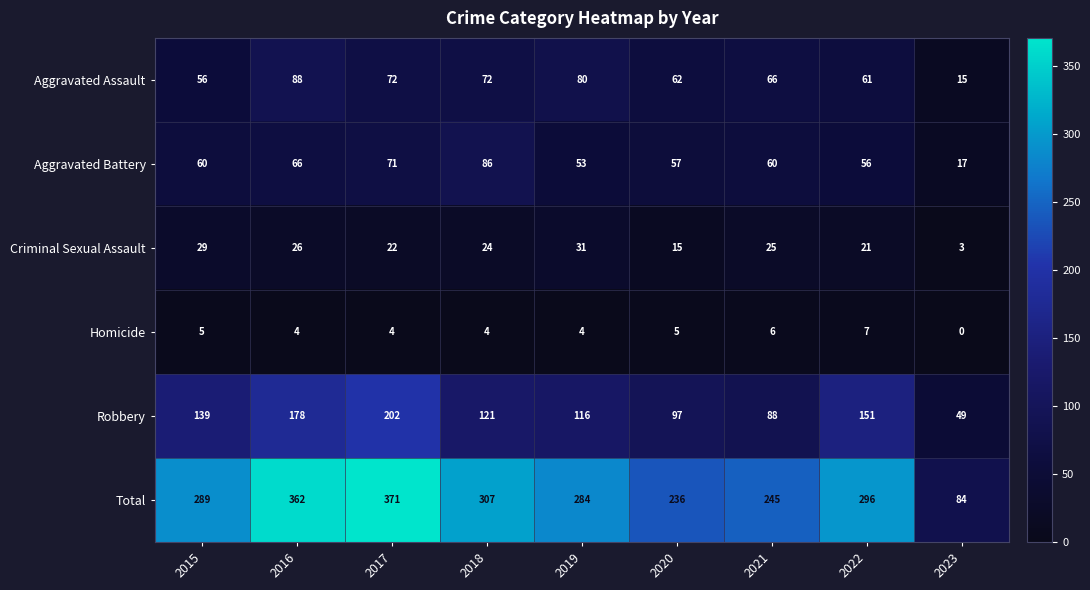

Between 2016 and 2021, which series saw the biggest shift?

Total